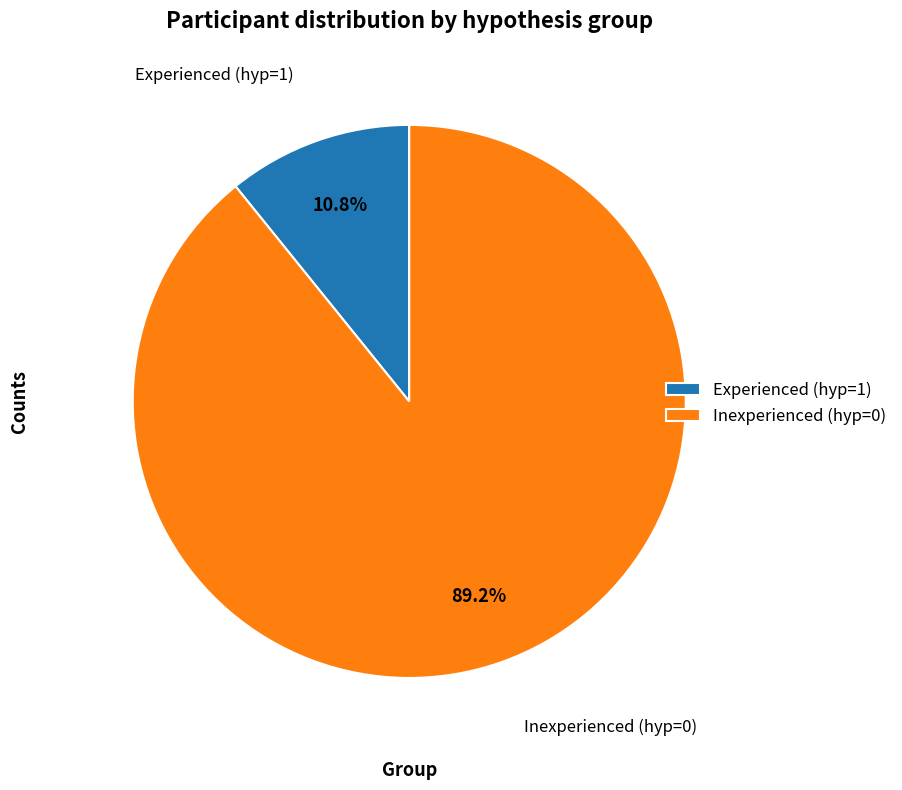

What percentage is the Inexperienced (hyp=0) slice, to the nearest percent?

89%